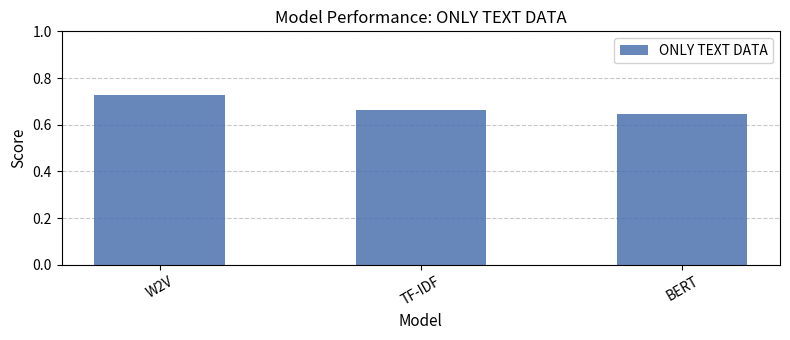

How many bars are there in total?

3